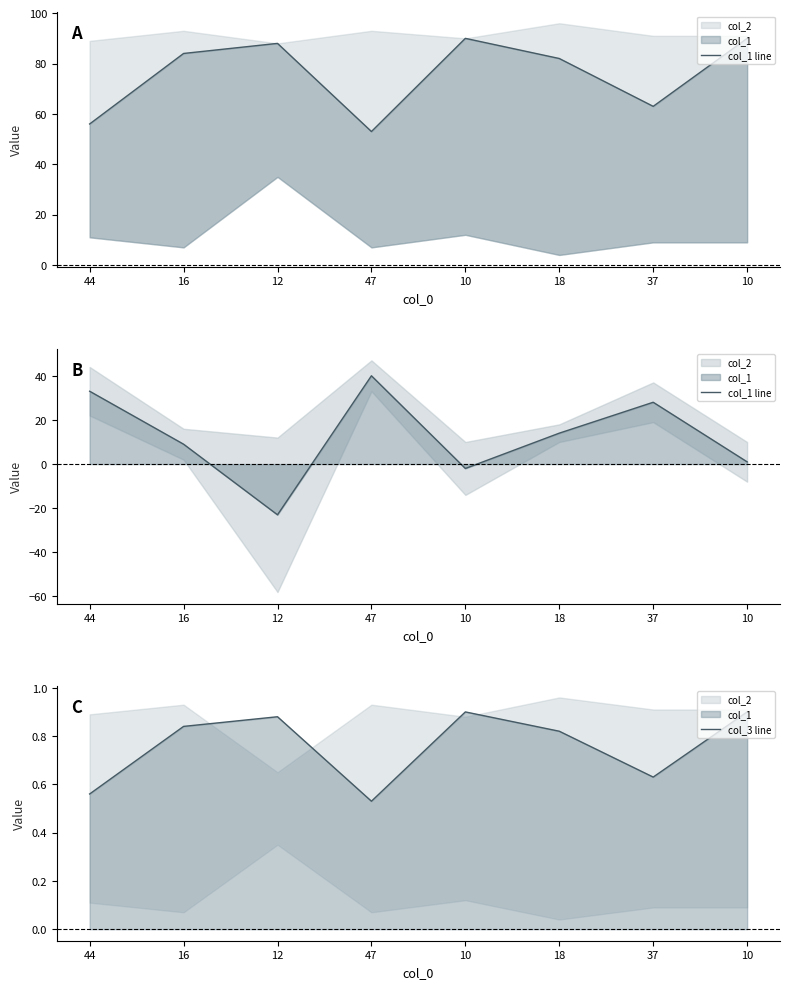

What is the difference between the maximum and minimum values in the col_3 line series?

0.4